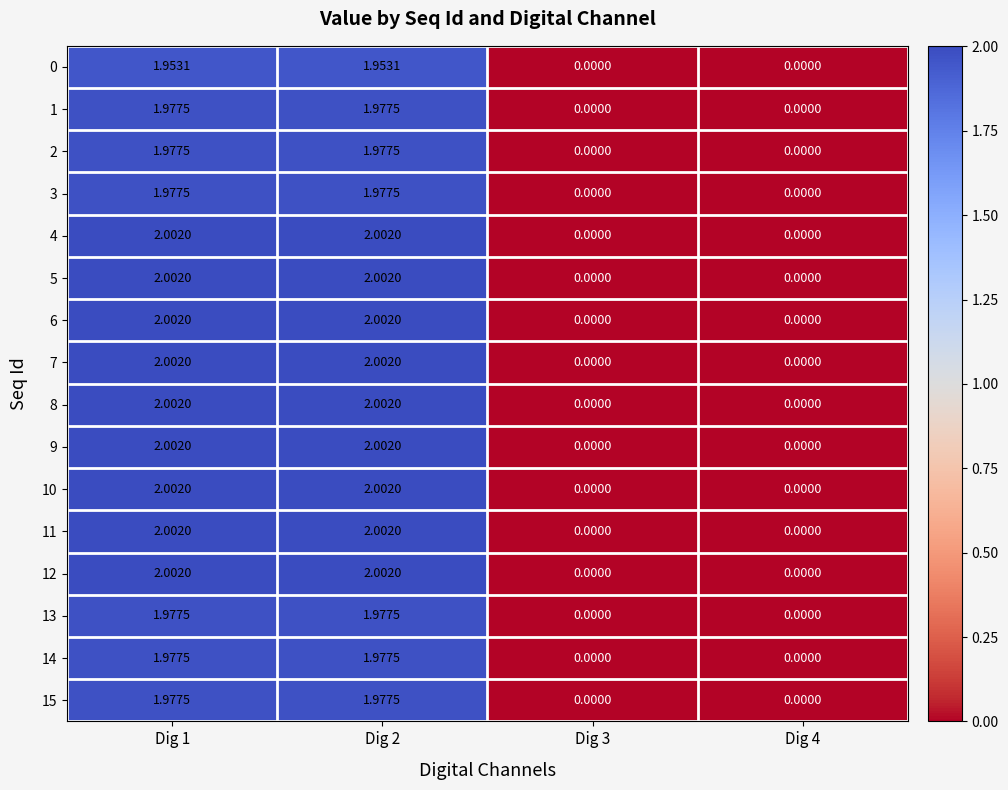

Is the value of 4 at Dig 2 greater than the value of 14 at Dig 2?

Yes